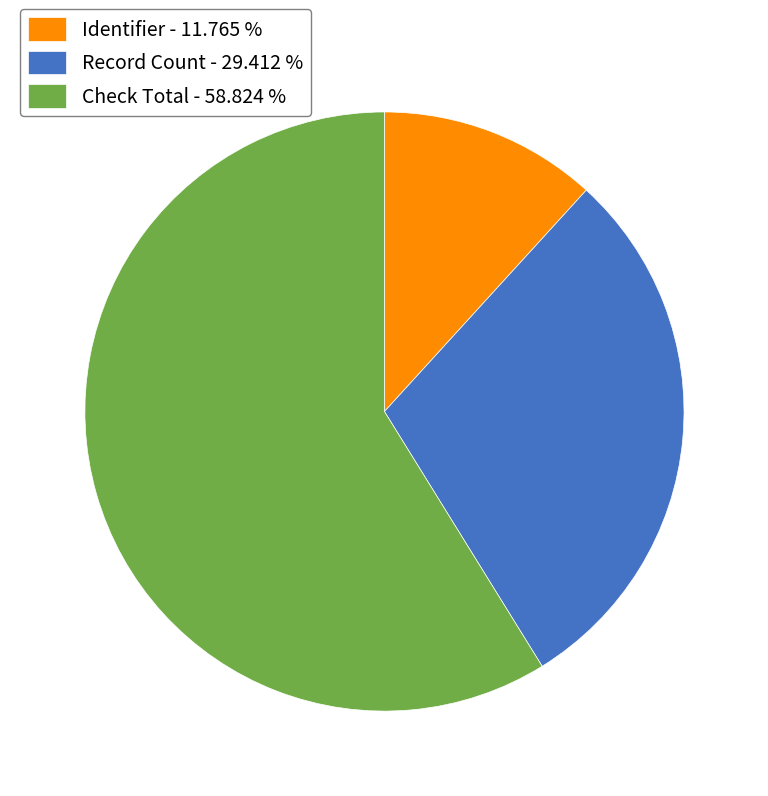

Is the sum of Check Total - 58.824 % and Identifier - 11.765 % greater than half?

Yes